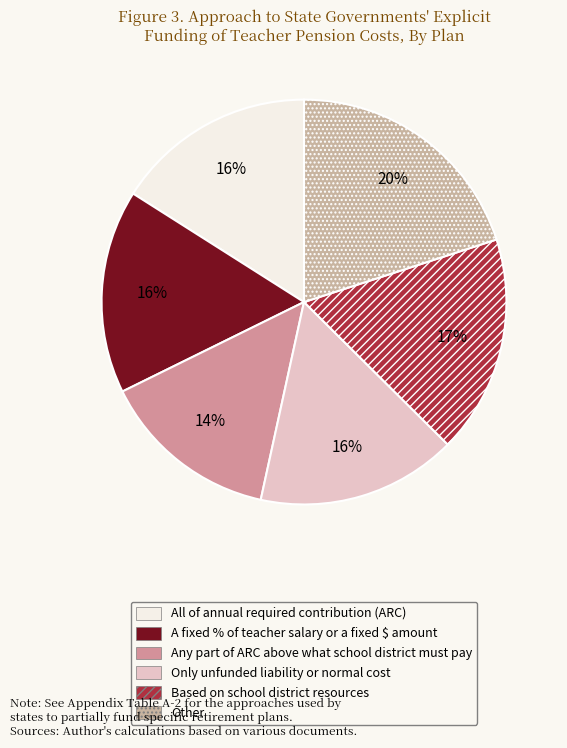

Is there any slice that represents more than half of the pie?

No